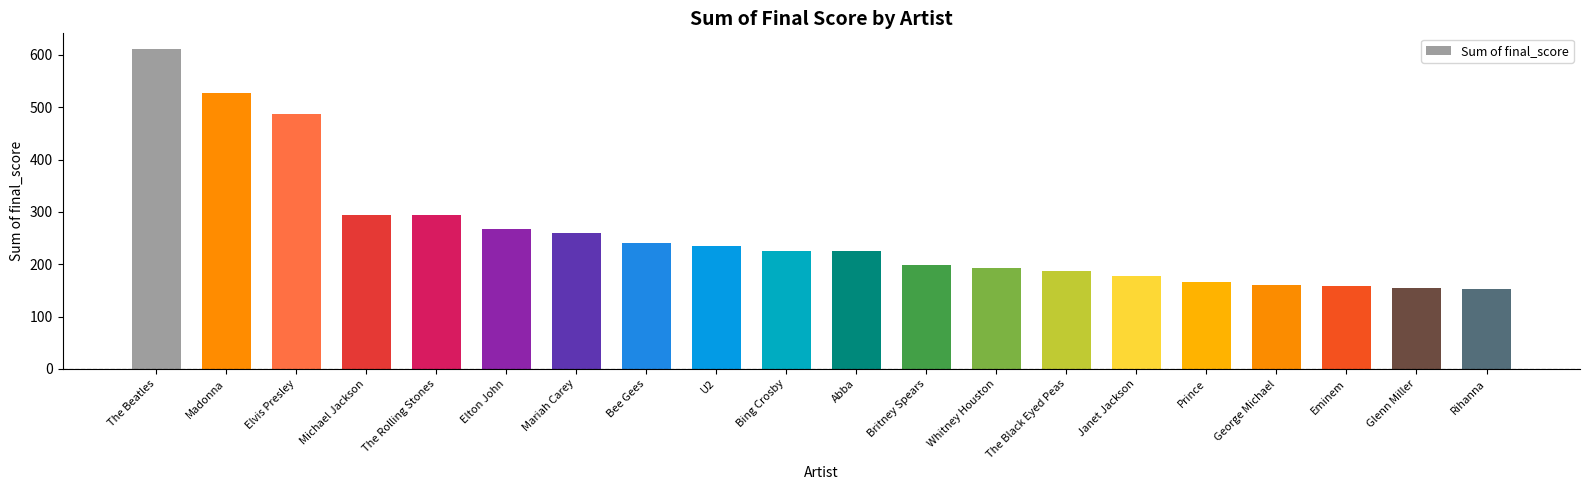

Are the bars grouped side by side (vs. stacked)?

No